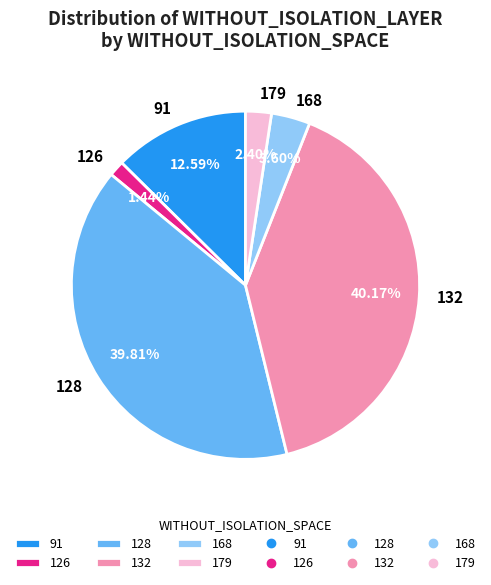

Is it true that 128 is 1% of the pie?

False